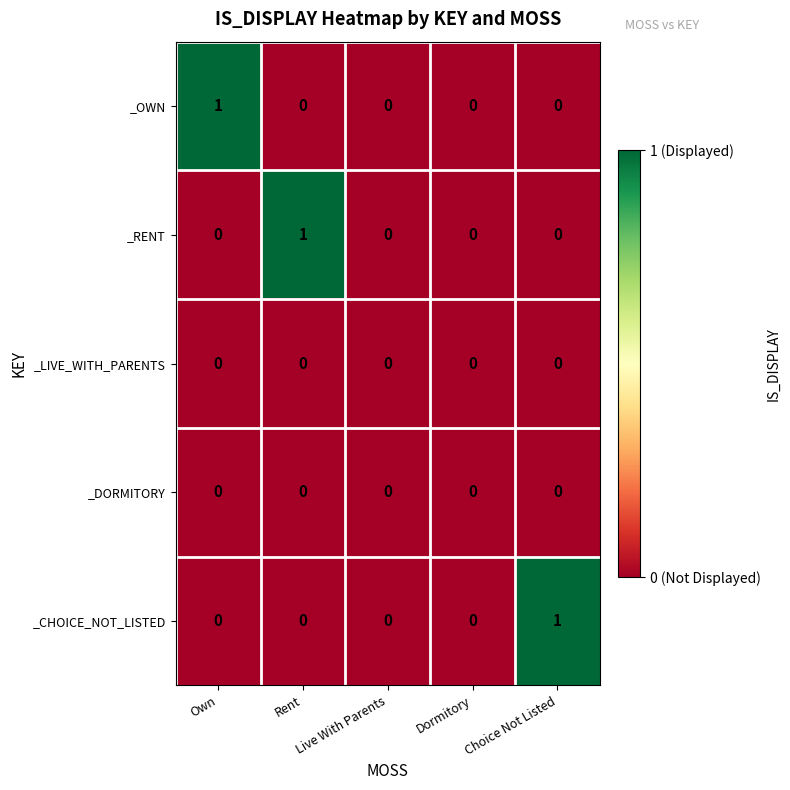

At which label does _RENT reach its peak?

Rent